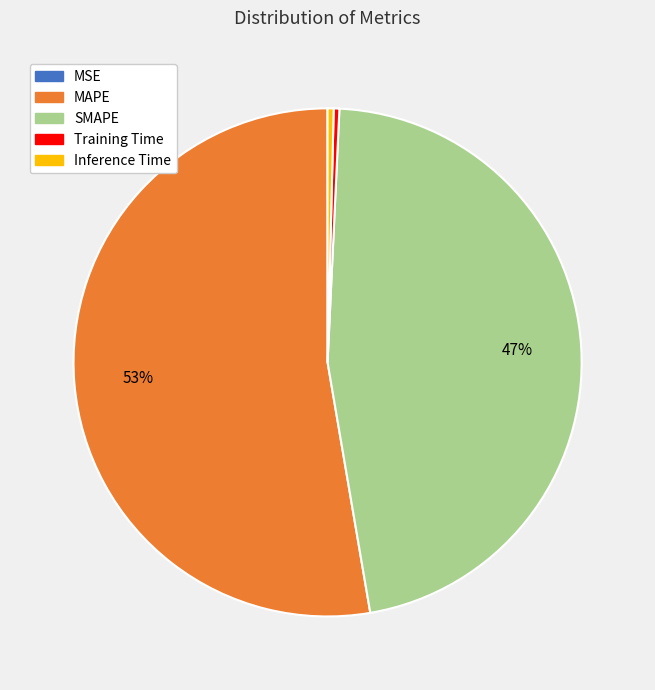

The SMAPE slice represents 37% of the pie. True or false?

False